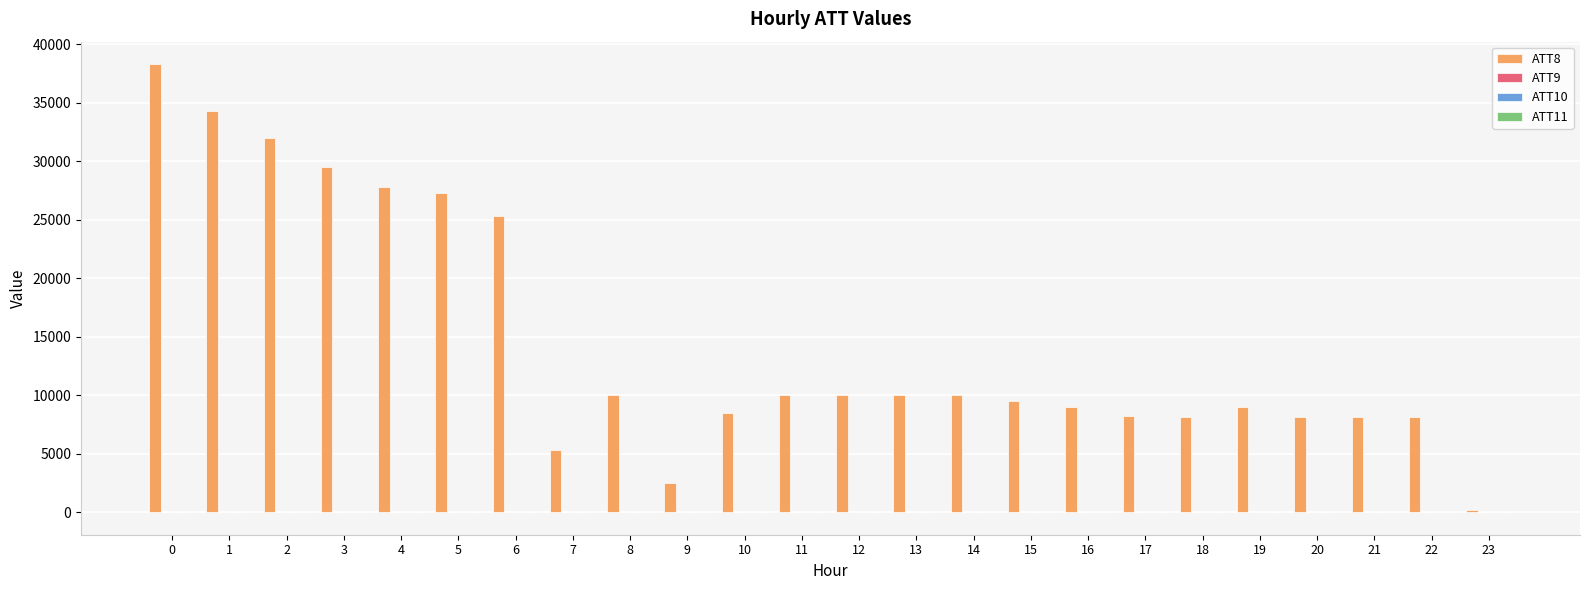

Which series changed the most between 2 and 6?

ATT8